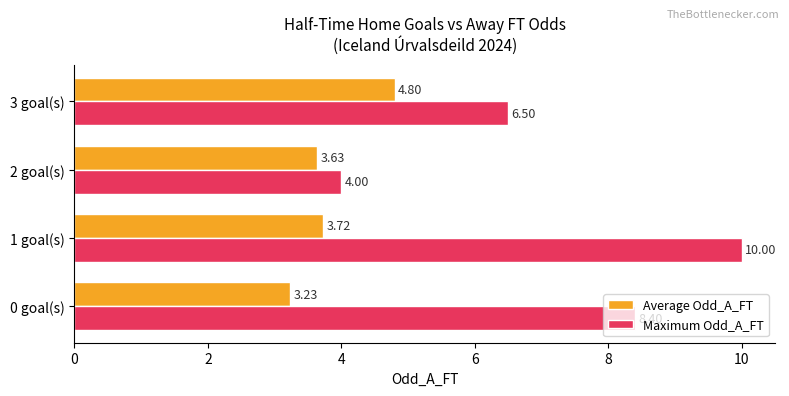

What are all the series names shown in the legend?

Average Odd_A_FT, Maximum Odd_A_FT